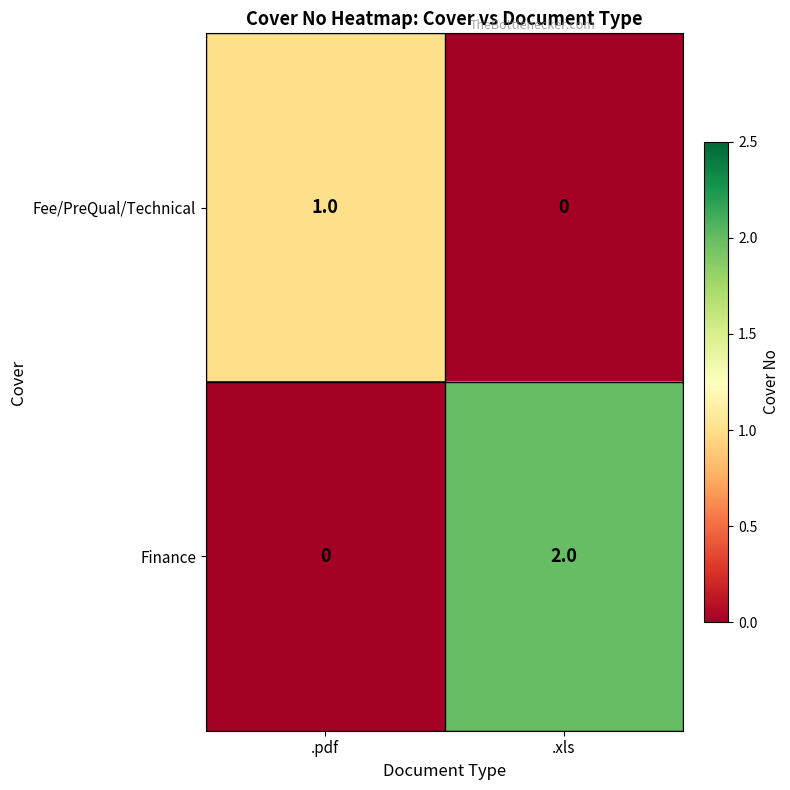

At .pdf, list the series in order from smallest to largest.

Finance, Fee/PreQual/Technical